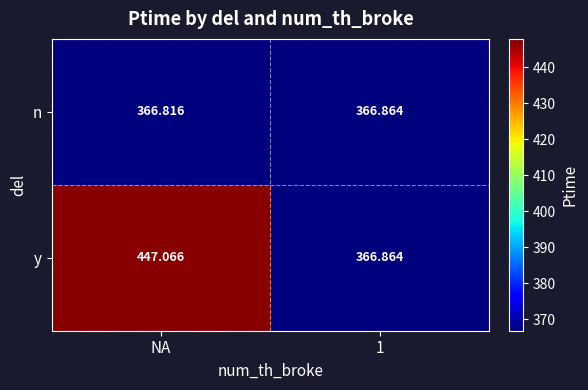

At which label does y first exceed 447?

NA